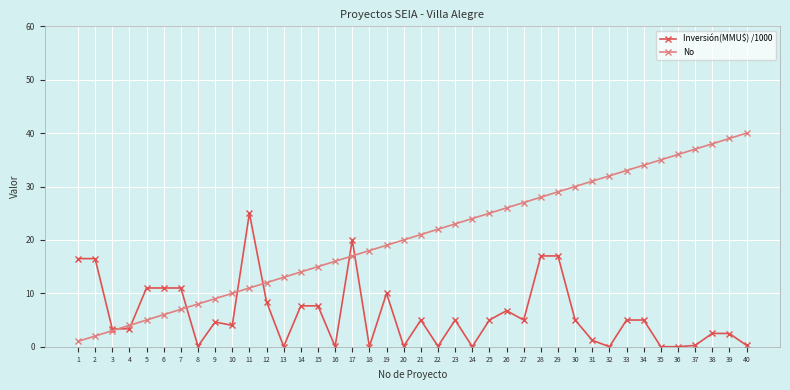

What are all the series names shown in the legend?

Inversión(MMU$) /1000, No